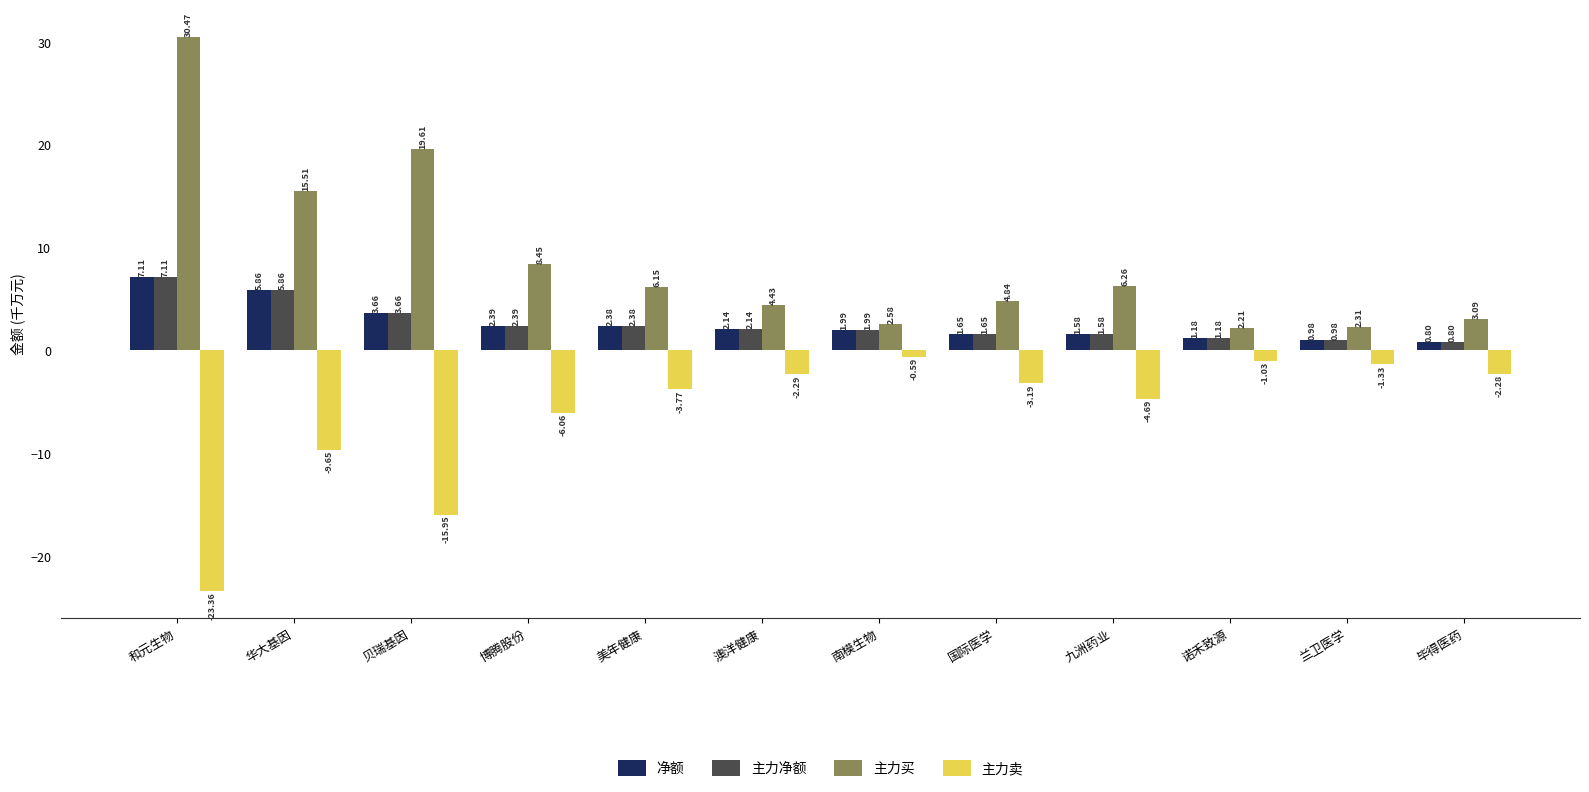

How many groups of bars are there?

12